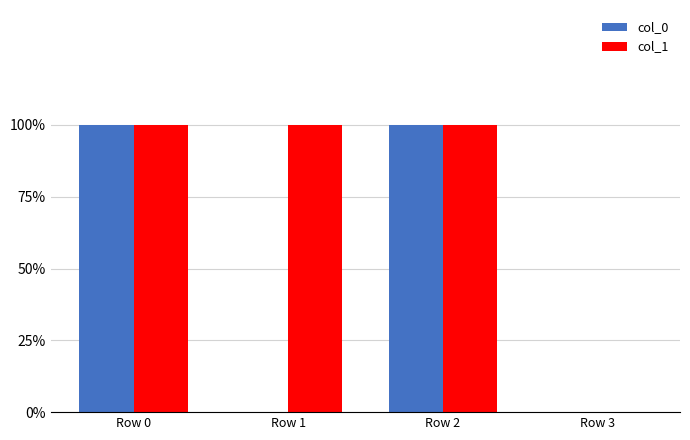

Rank the series at Row 3 from highest to lowest value.

col_0, col_1